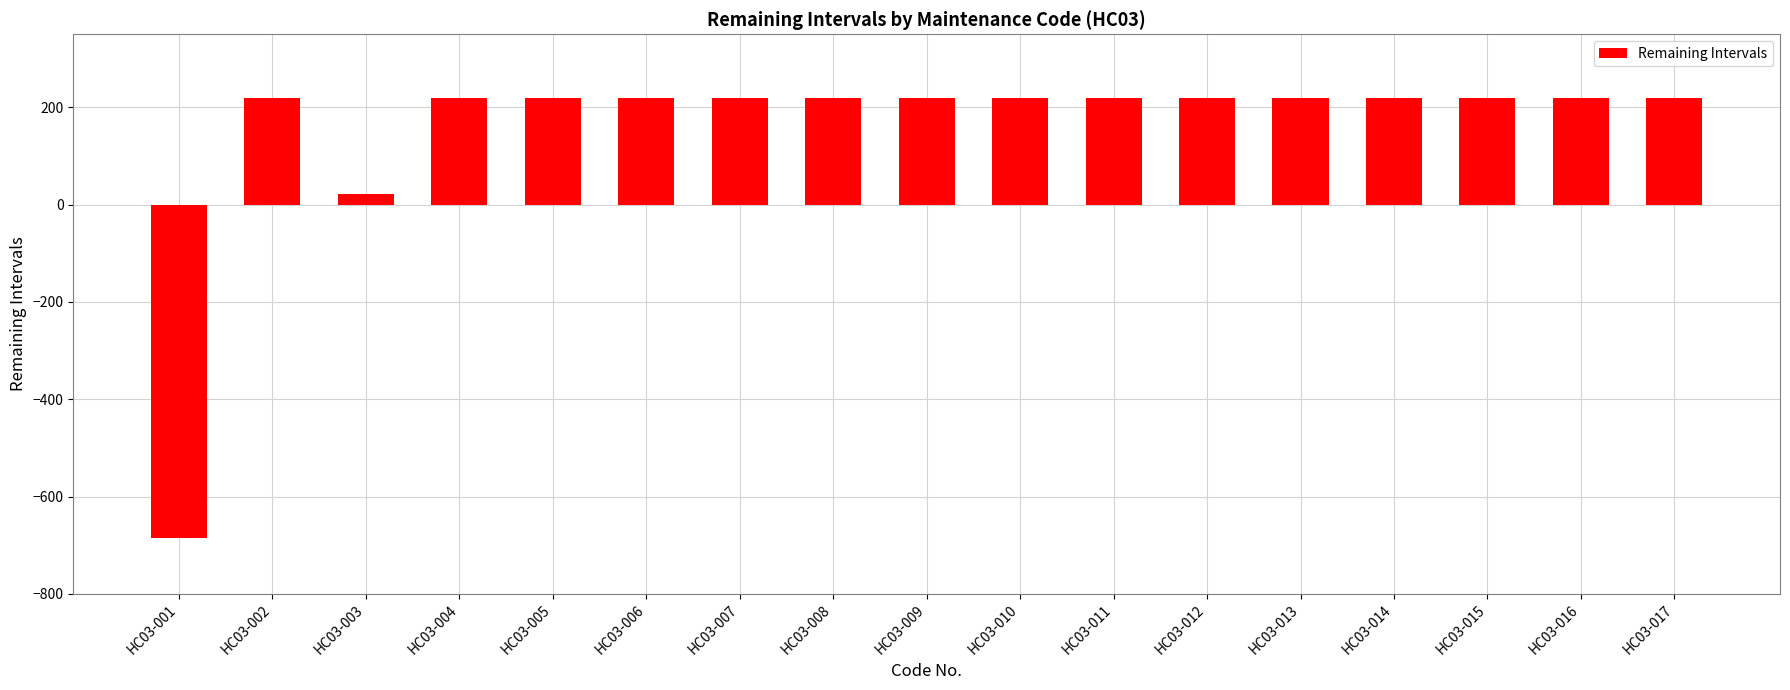

How many negative values are there?

1